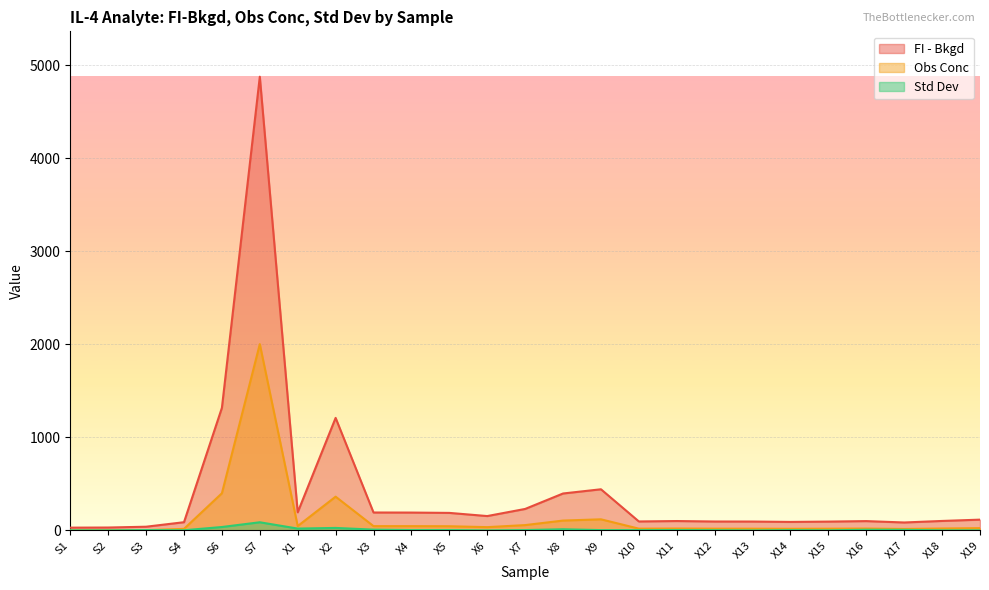

What is the sum of all FI - Bkgd values?

10551.4